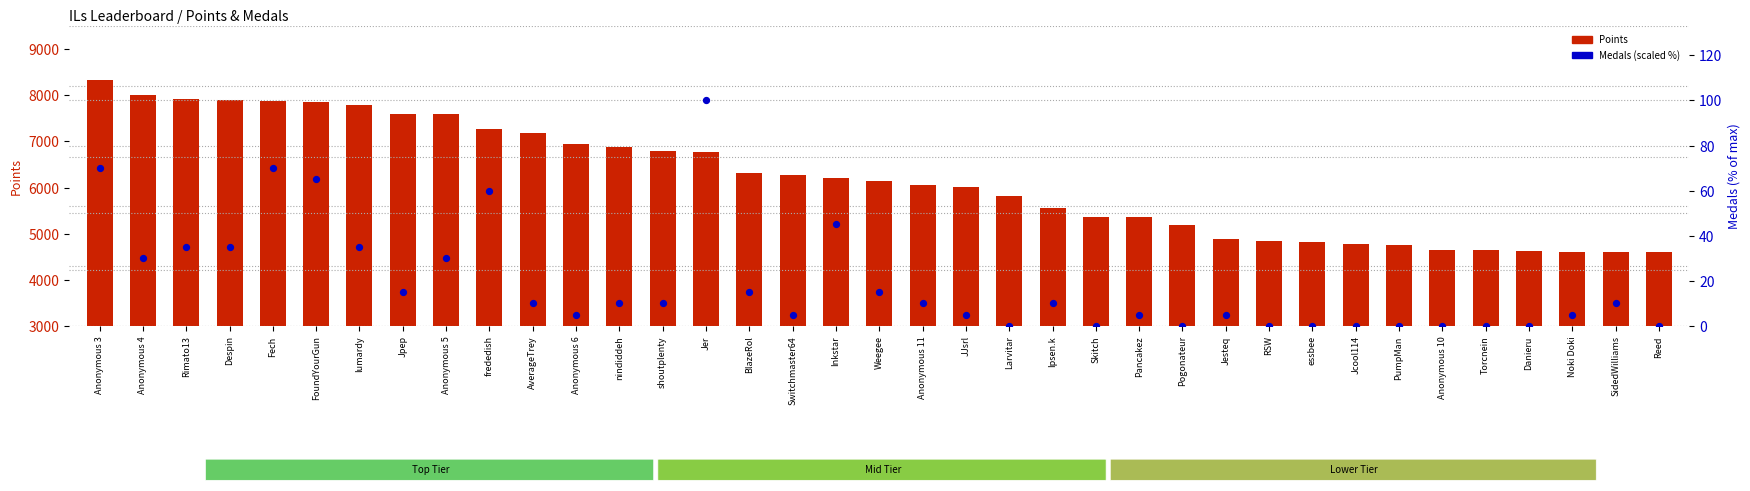

Which series contains the lowest Y value?

Medals (scaled %)